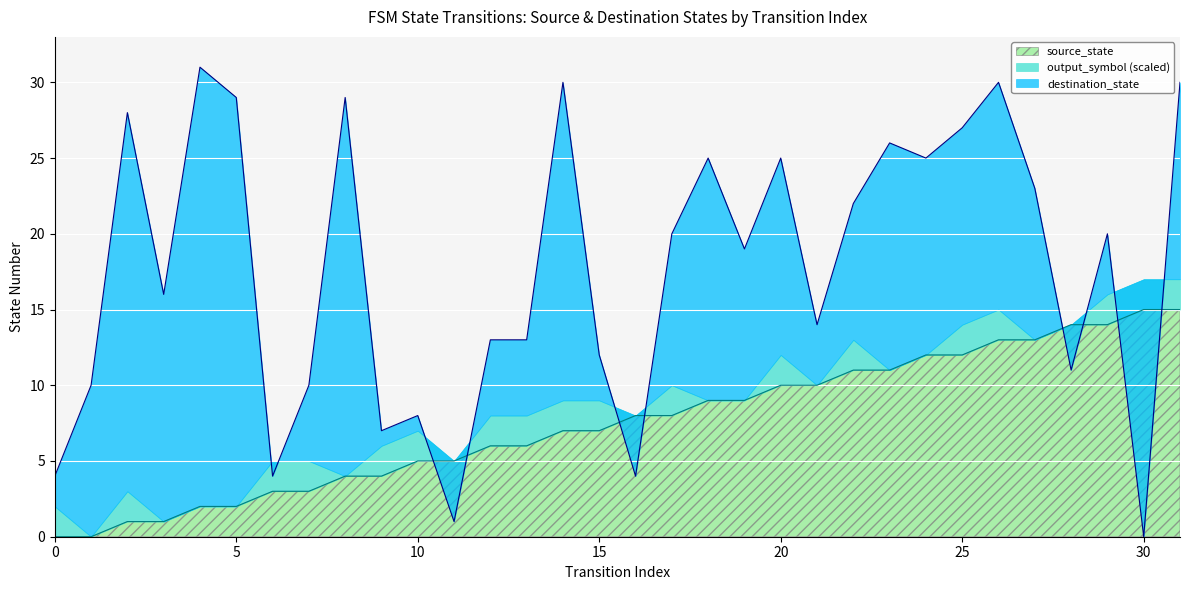

At which label is source_state closest to 7?

14